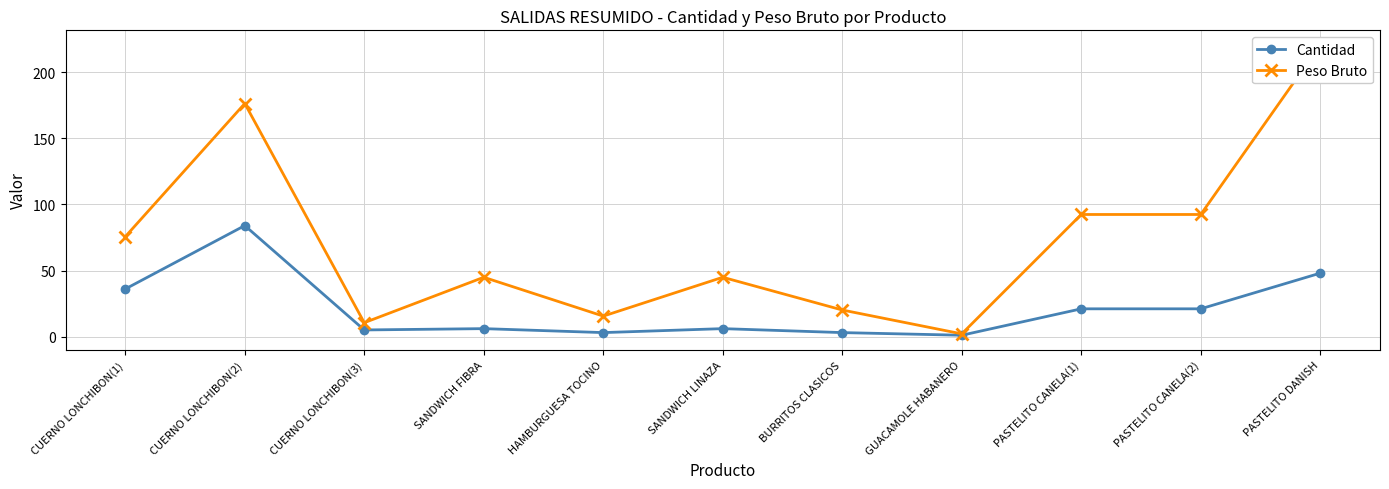

At SANDWICH LINAZA, list the series in order from largest to smallest.

Peso Bruto, Cantidad